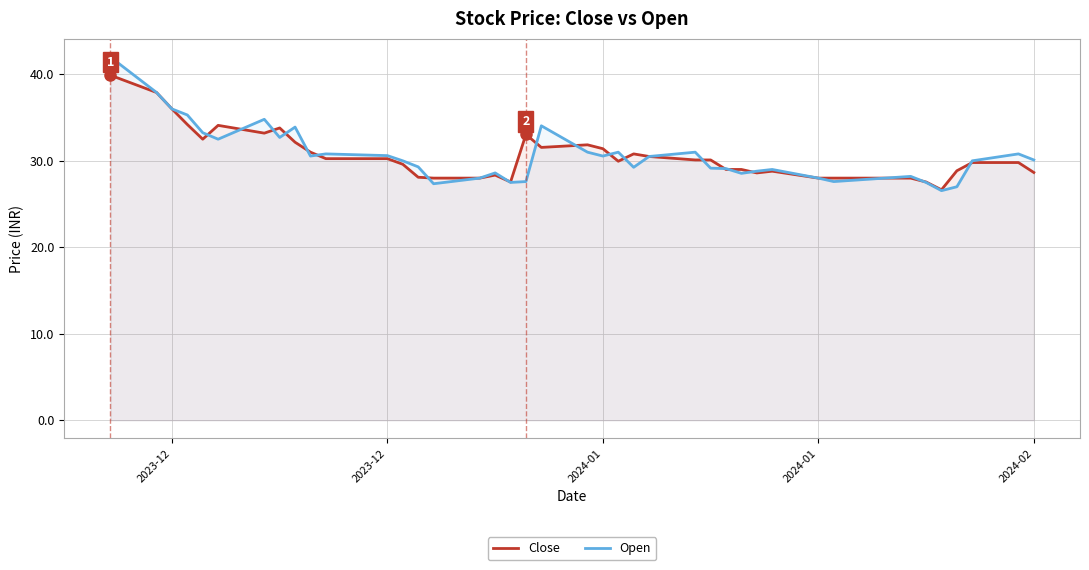

What are all the series names shown in the legend?

Close, Open